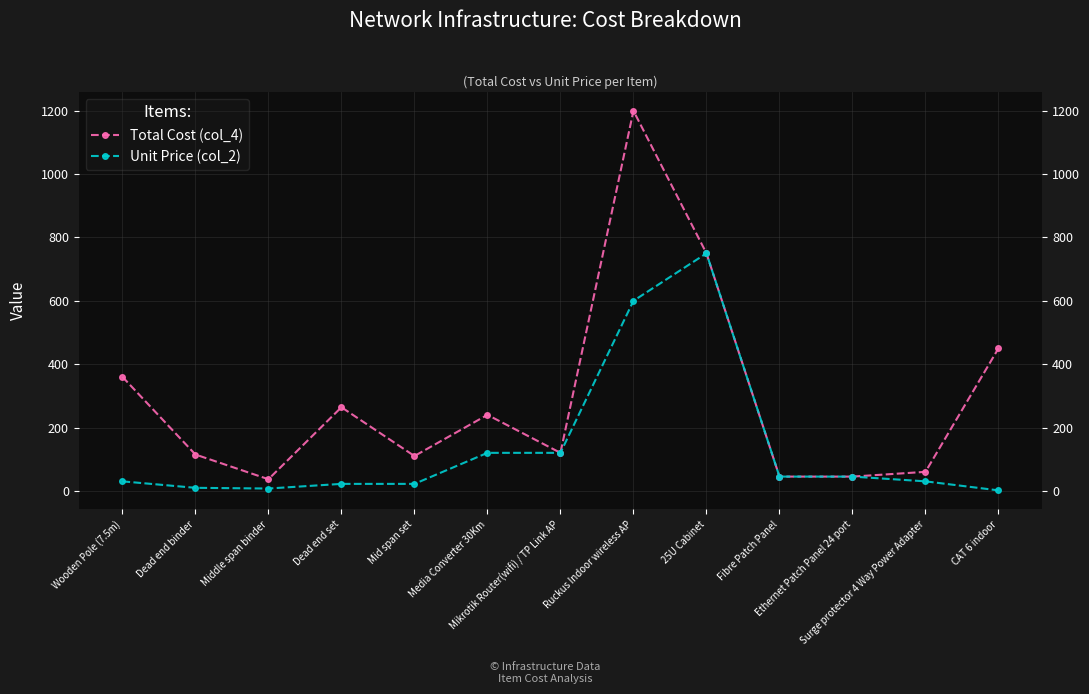

What is the average value of the Unit Price (col_2) series?

138.6